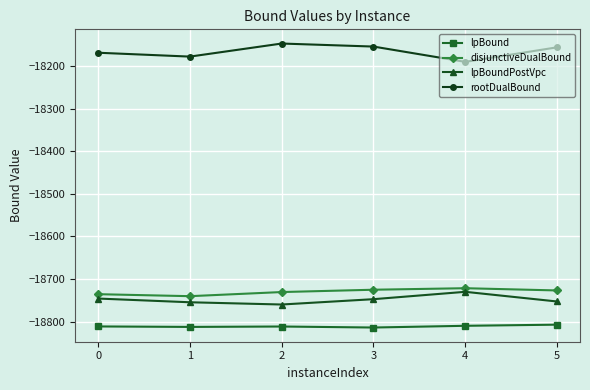

What is the difference between the maximum and minimum values in the lpBound series?

6.7